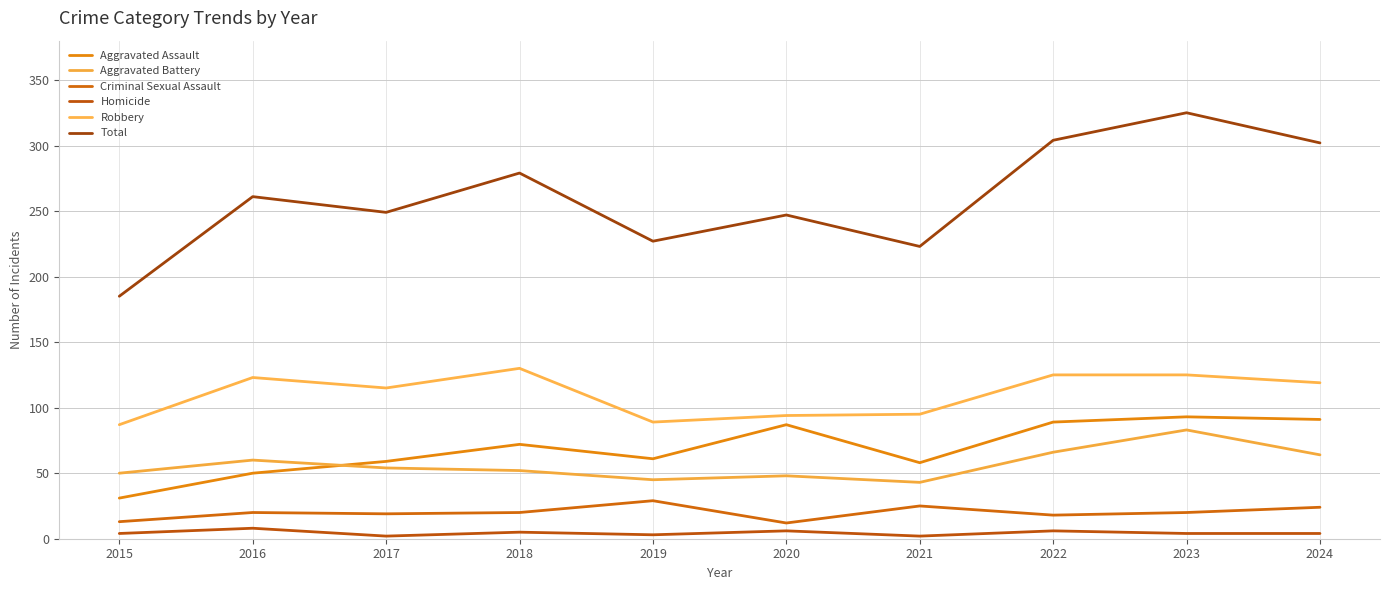

How many lines are shown in the chart?

6